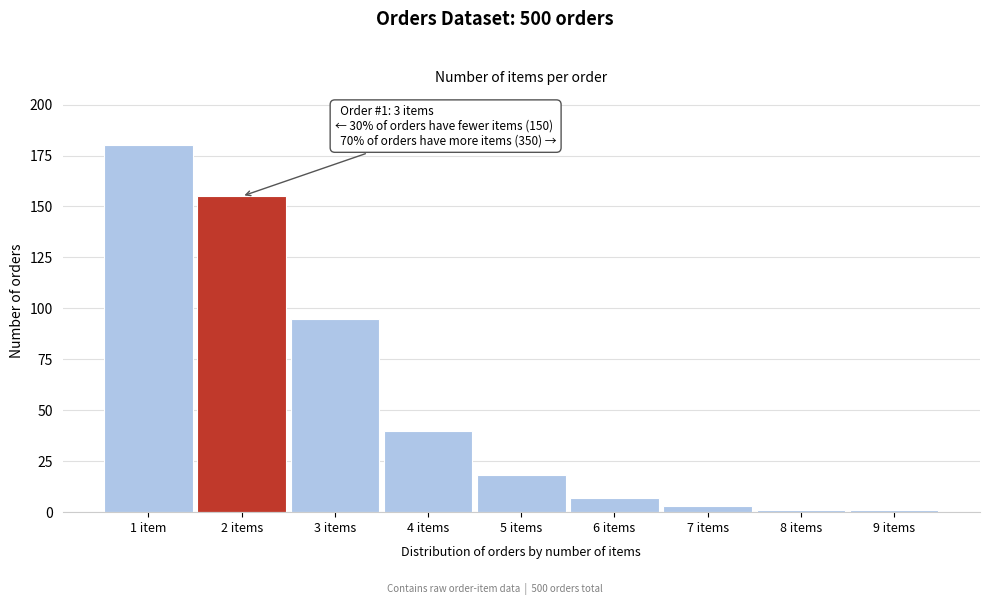

Reading left to right, transcribe all the data shown in this chart.

1 item=180	2 items=155	3 items=95	4 items=40	5 items=18	6 items=7	7 items=3	8 items=1	9 items=1